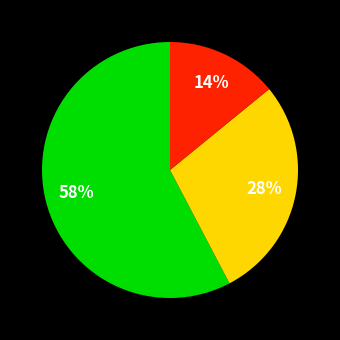

To the nearest percent, what is the difference between the largest and smallest slice percentages?

44%